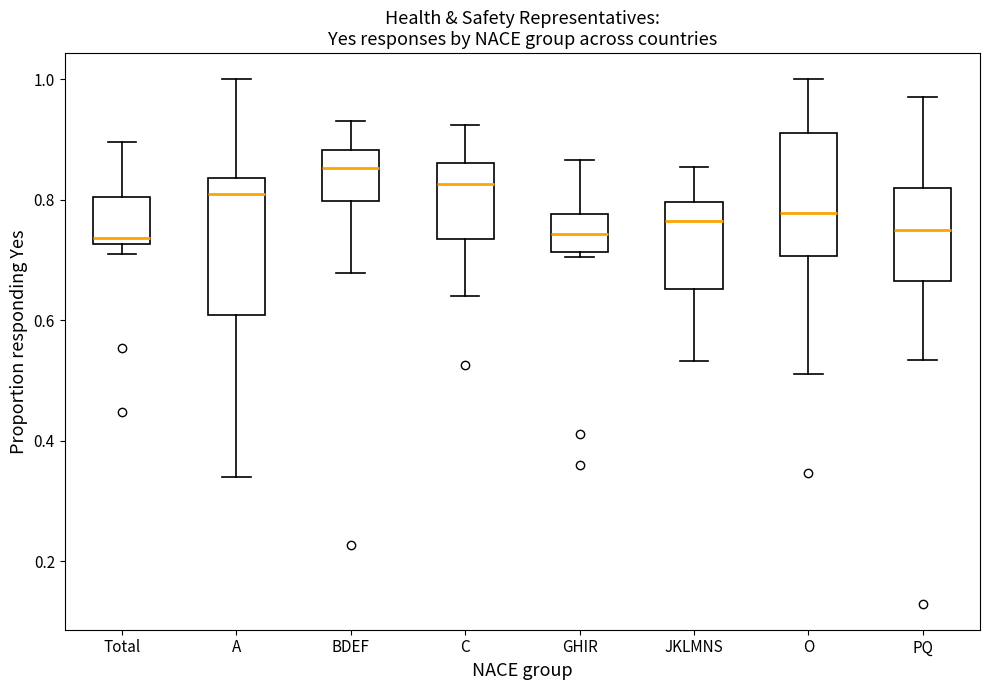

Reading left to right, read every box against the y-axis: the position of its median line, the range the box covers, and the ends of its whiskers. The values are not printed on the chart, so give them approximately, as read against the axis.

Total: median 0.74, box 0.72 to 0.80, whiskers 0.70 to 0.90
A: median 0.80, box 0.60 to 0.84, whiskers 0.34 to 1.00
BDEF: median 0.86, box 0.80 to 0.88, whiskers 0.68 to 0.94
C: median 0.82, box 0.74 to 0.86, whiskers 0.64 to 0.92
GHIR: median 0.74, box 0.72 to 0.78, whiskers 0.70 to 0.86
JKLMNS: median 0.76, box 0.66 to 0.80, whiskers 0.54 to 0.86
O: median 0.78, box 0.70 to 0.92, whiskers 0.52 to 1.00
PQ: median 0.74, box 0.66 to 0.82, whiskers 0.54 to 0.98